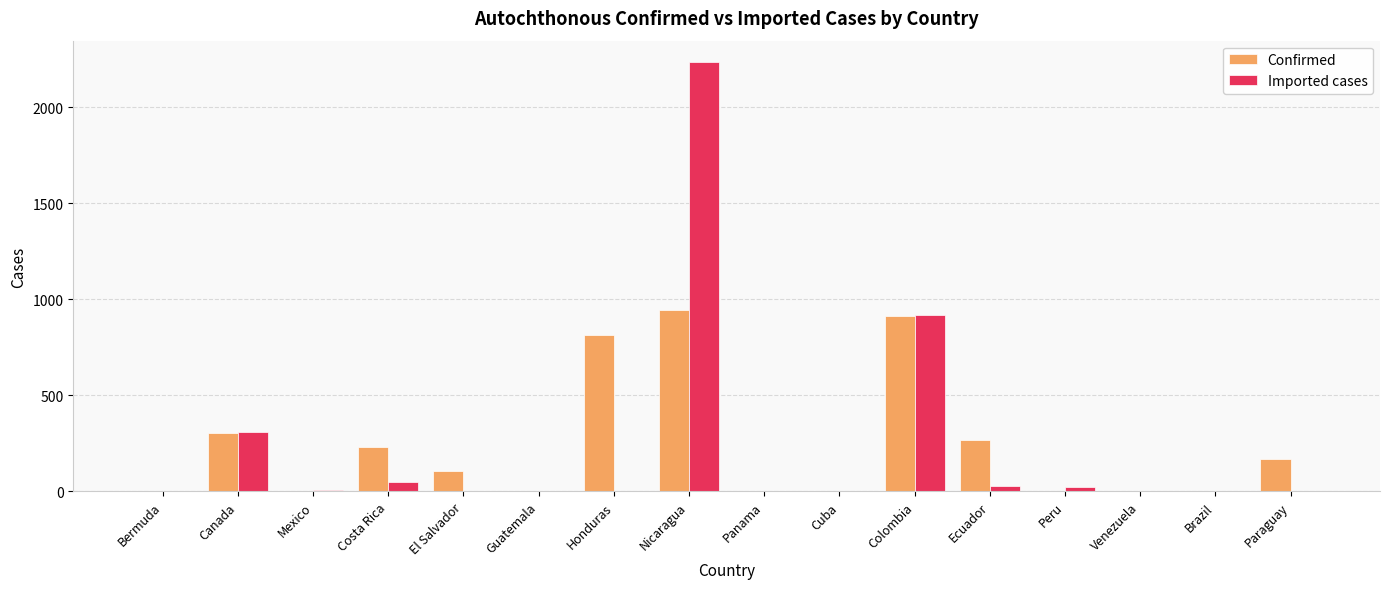

Where is Confirmed nearest to the value 473?

Canada